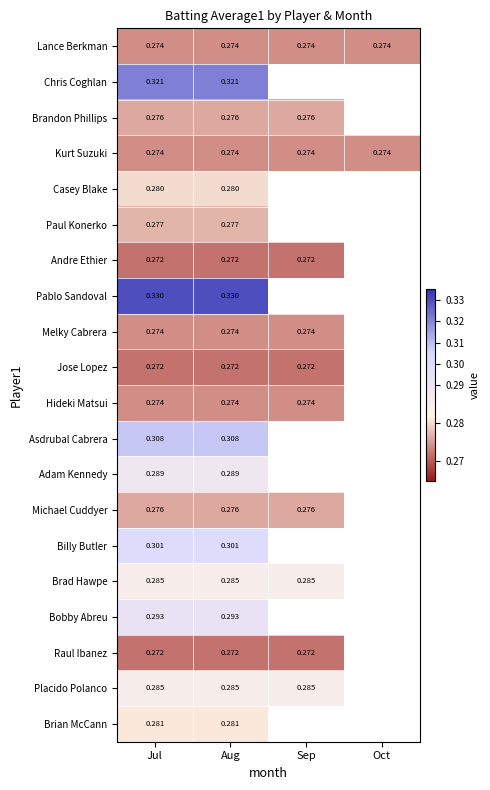

How many values in Bobby Abreu are above zero?

2